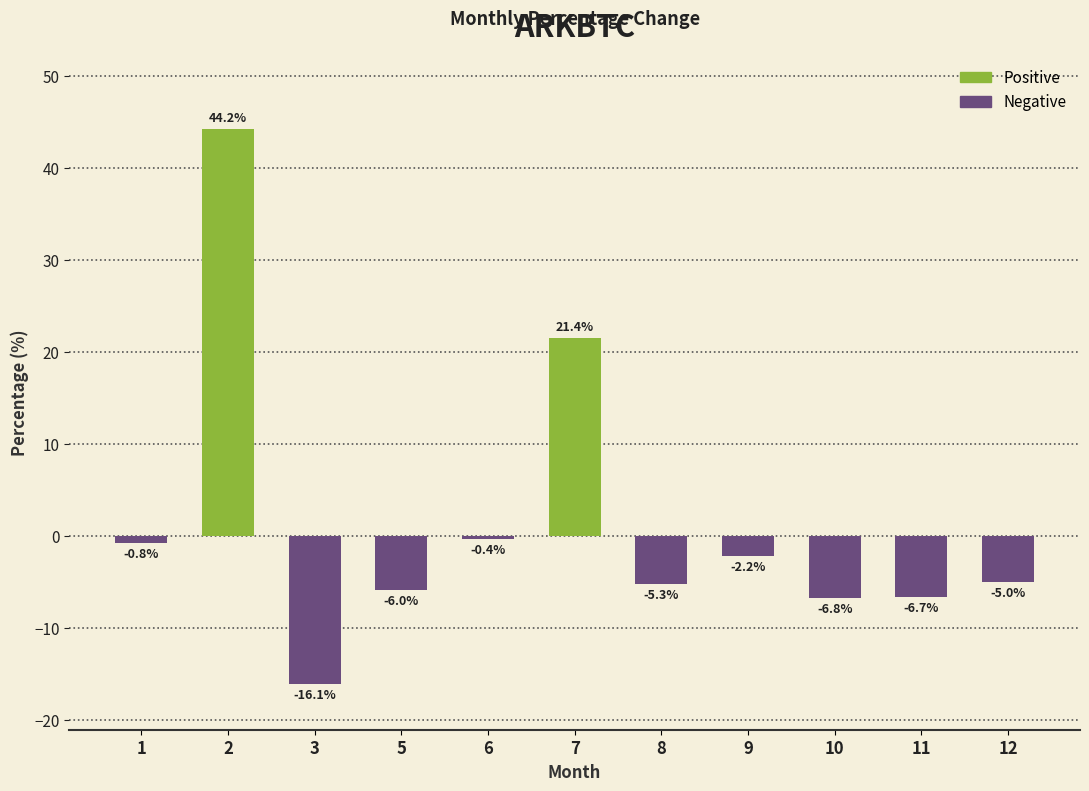

What is the minimum value shown in the chart?

-16.1